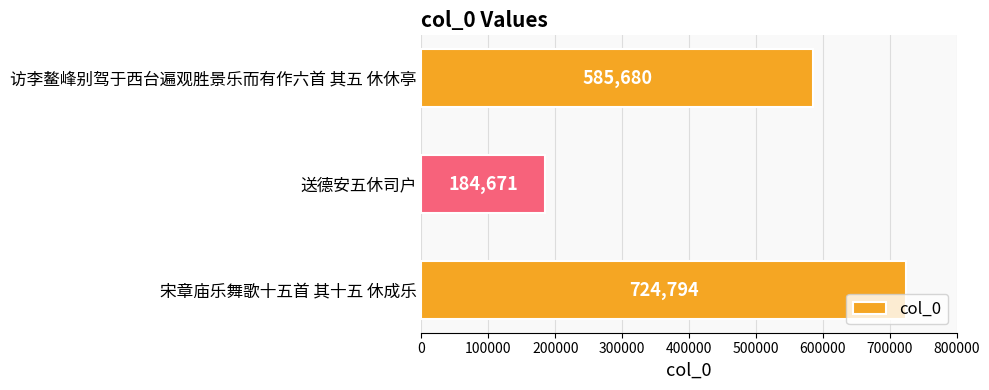

Between 访李鳌峰别驾于西台遍观胜景乐而有作六首 其五 休休亭 and 送德安五休司户, which is larger?

访李鳌峰别驾于西台遍观胜景乐而有作六首 其五 休休亭